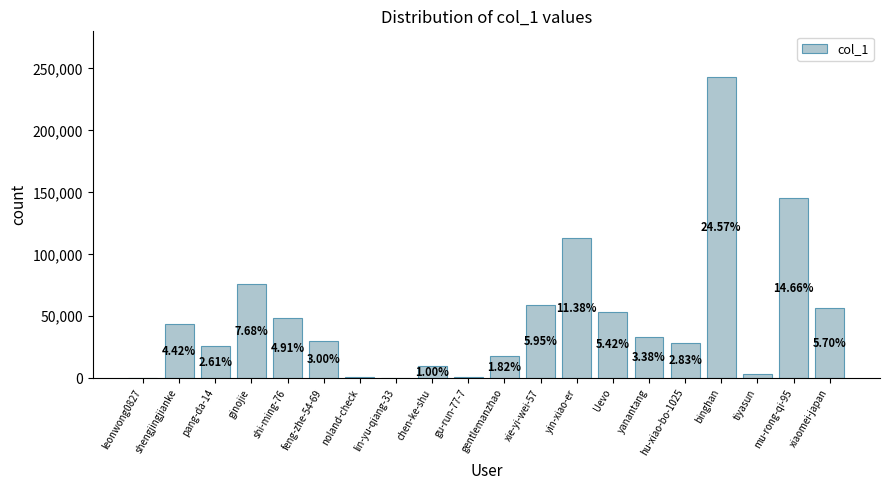

What position from the left is Uevo?

14